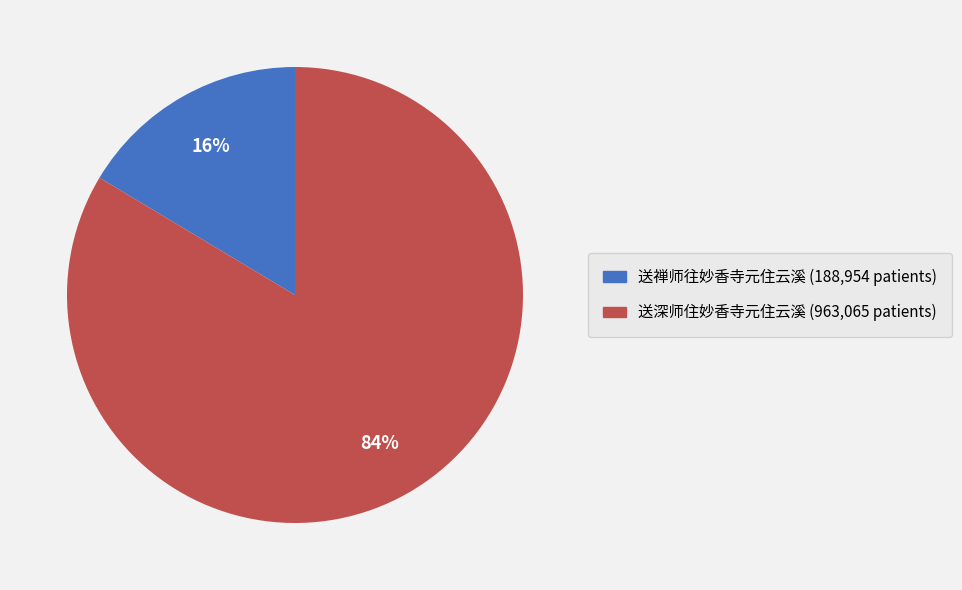

To the nearest percent, what is the combined percentage of 送深师住妙香寺元住云溪 and 送禅师往妙香寺元住云溪?

100%